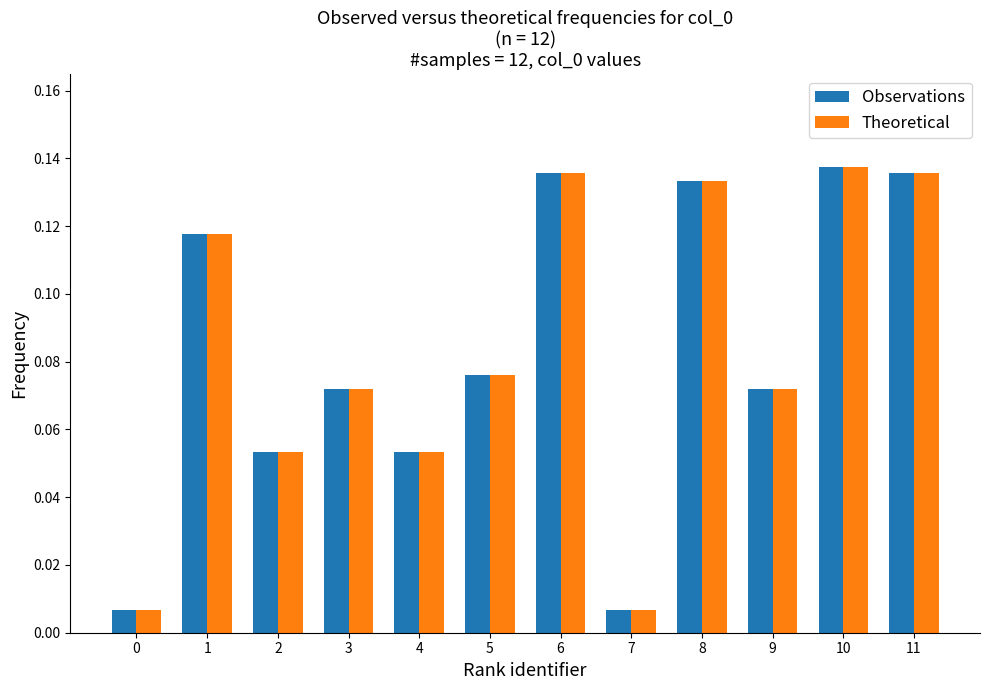

What is the total value across all series at 10?

0.3